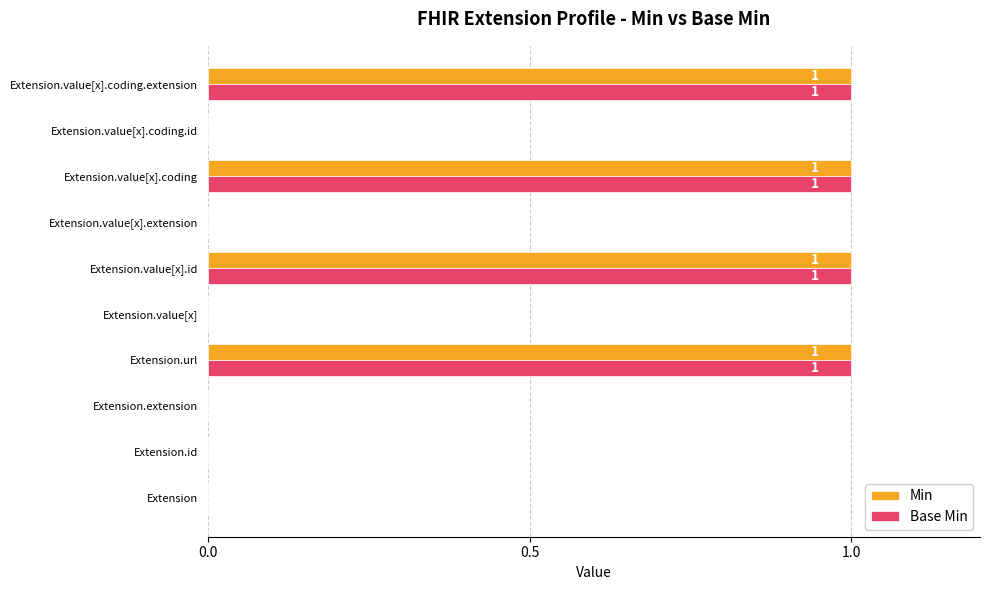

What is the maximum value shown in the chart?

1